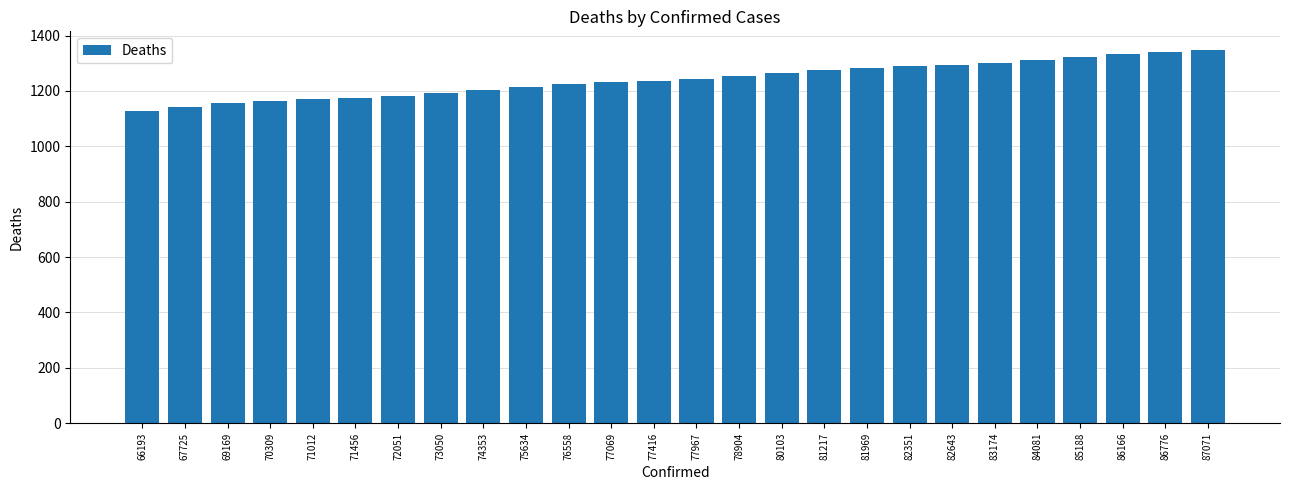

Read the value at 85188.

1323